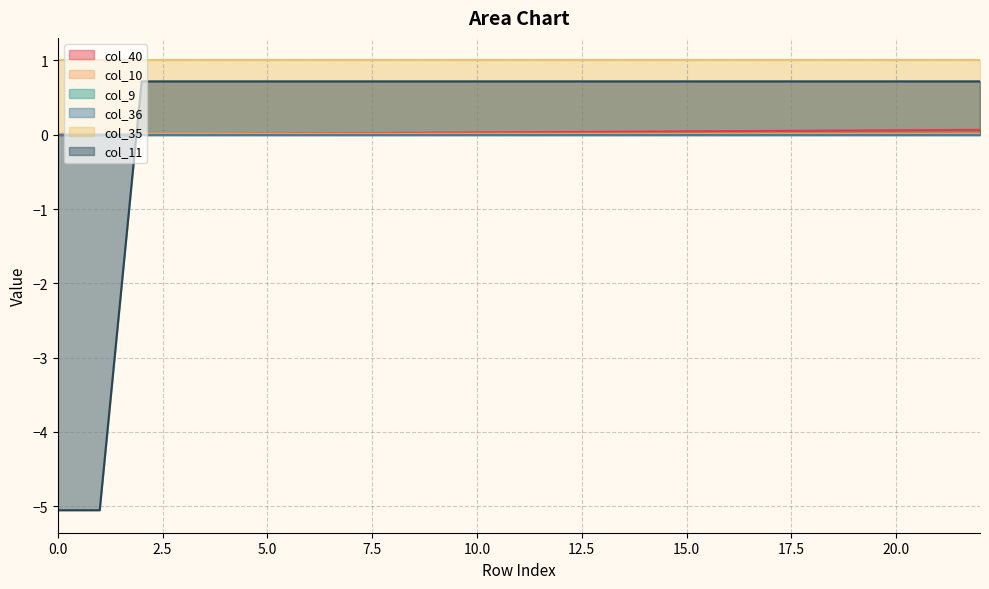

What is the value of the col_10 point at the 14th from the left?

0.7